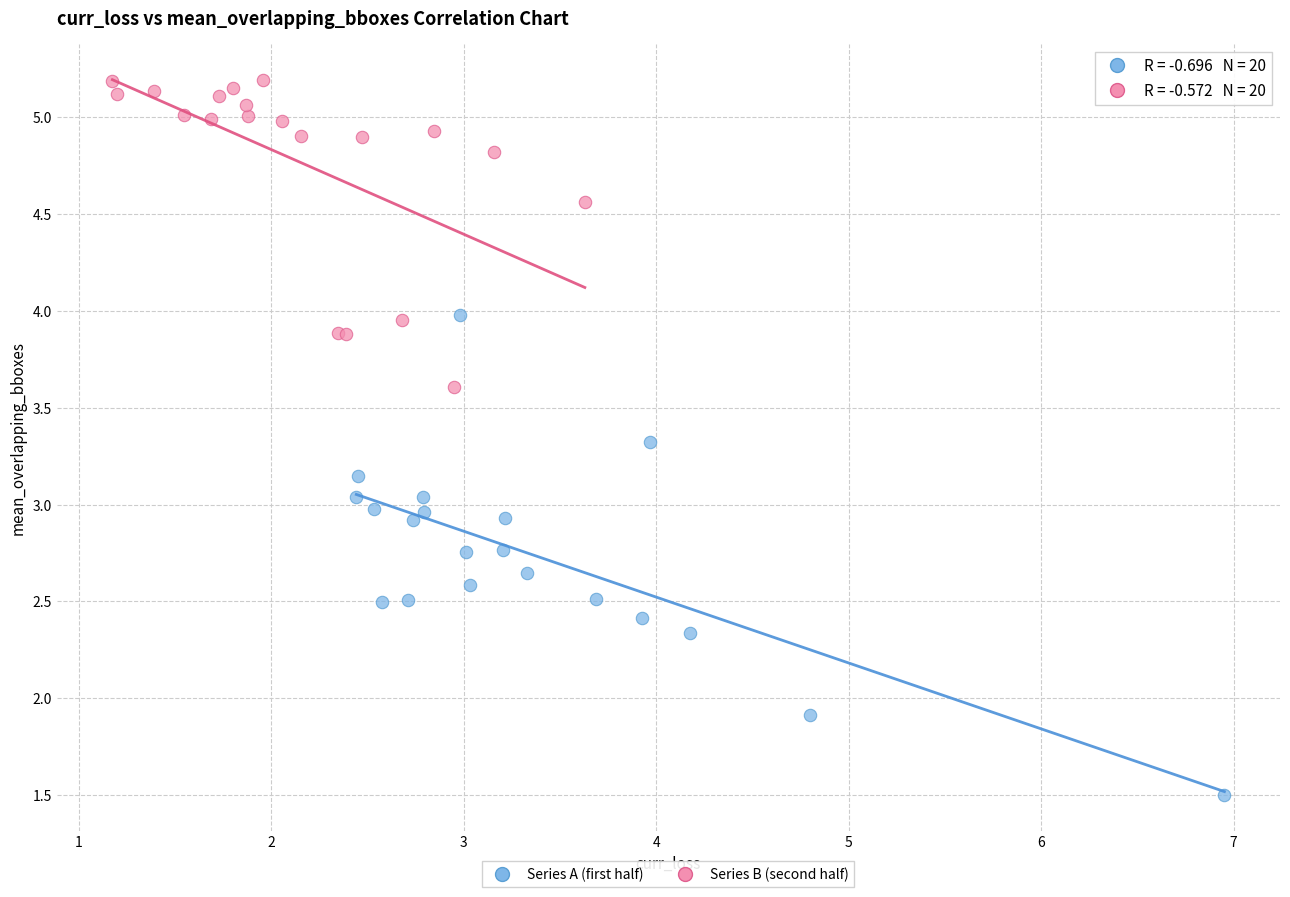

Which series contains the lowest Y value?

Series A (first half)